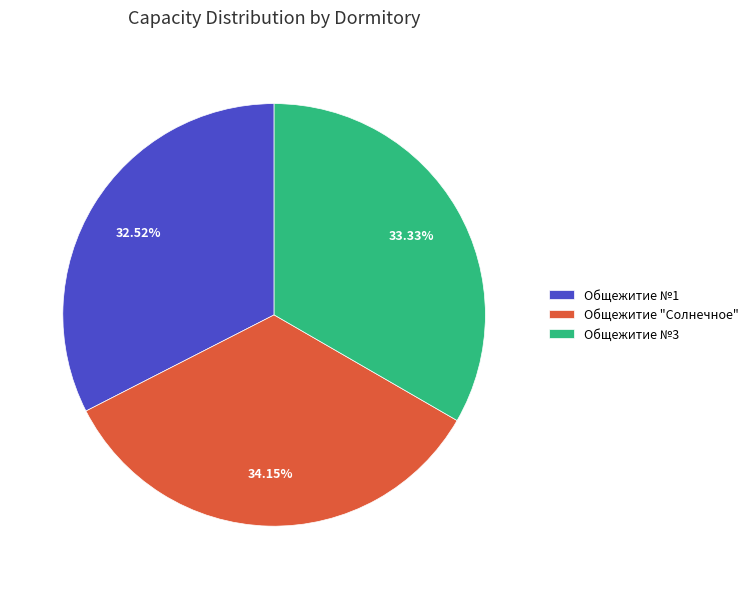

Does Общежитие №1 account for over 50% of the chart?

No